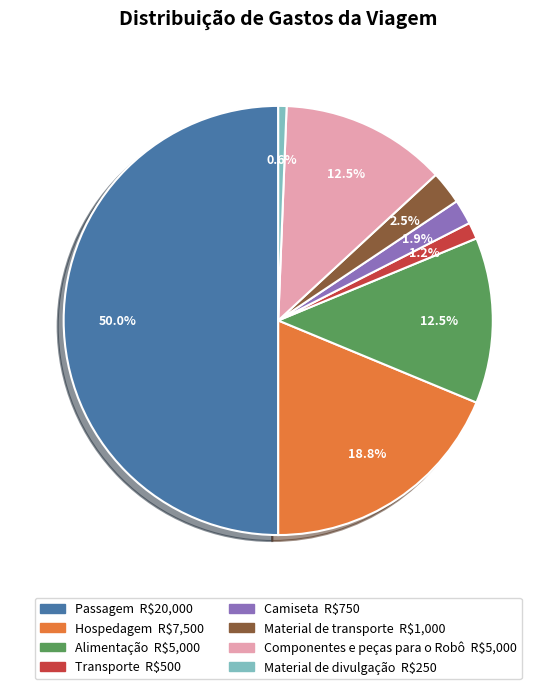

To the nearest percent, what is the difference between the Passagem and Hospedagem slice percentages?

31%